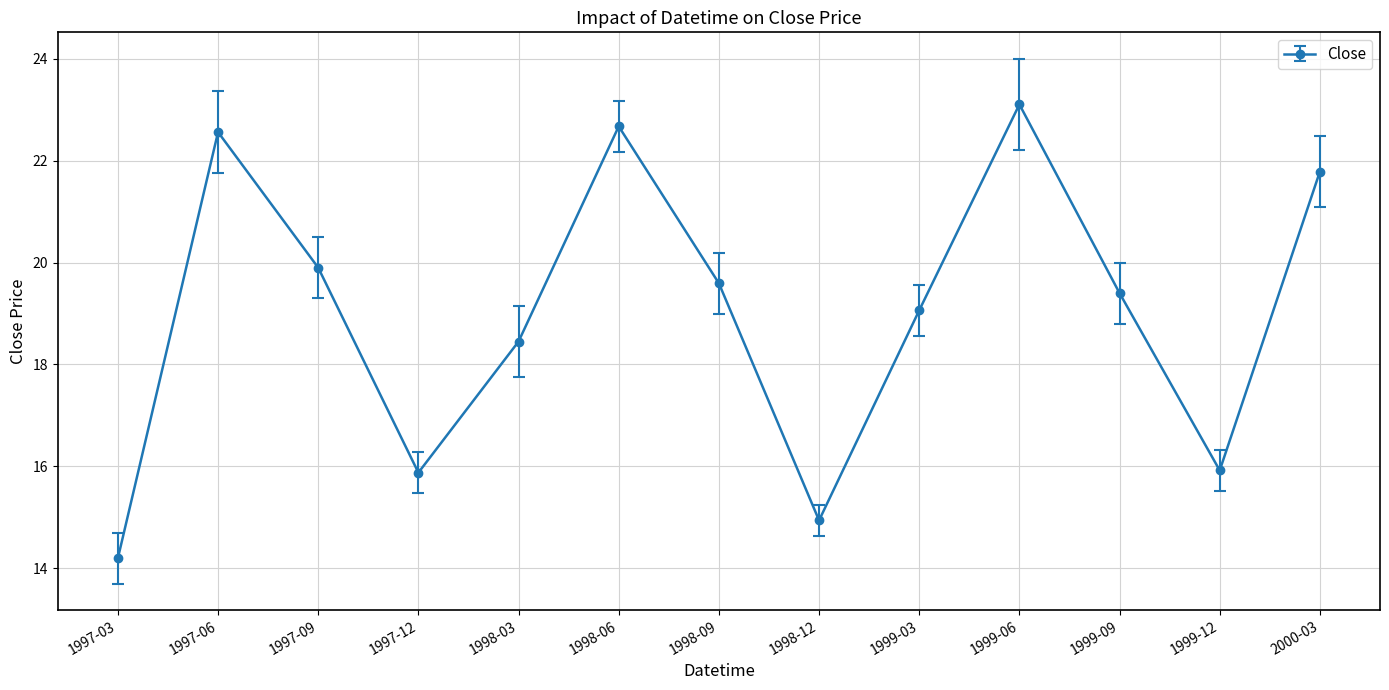

The value at 1998-06 is 31.2. True or false?

False